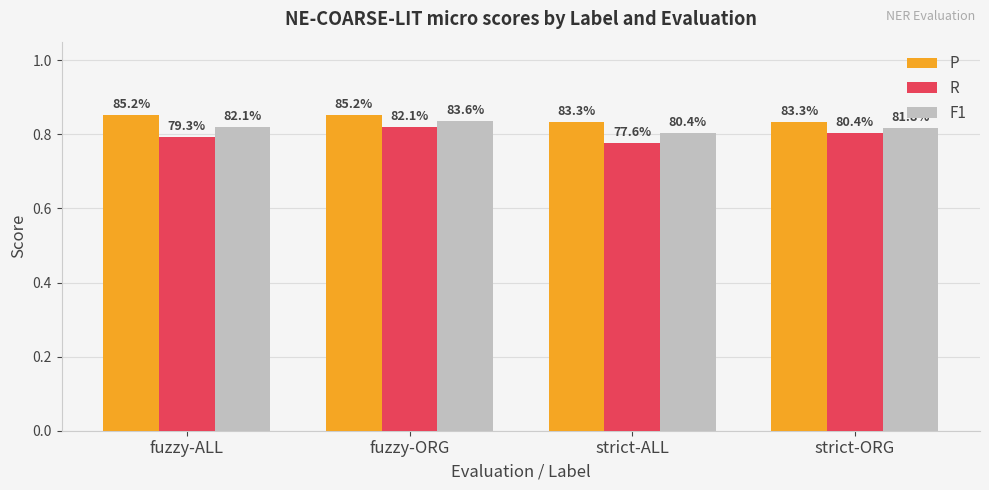

At which category is the sum across all series the highest?

fuzzy-ORG